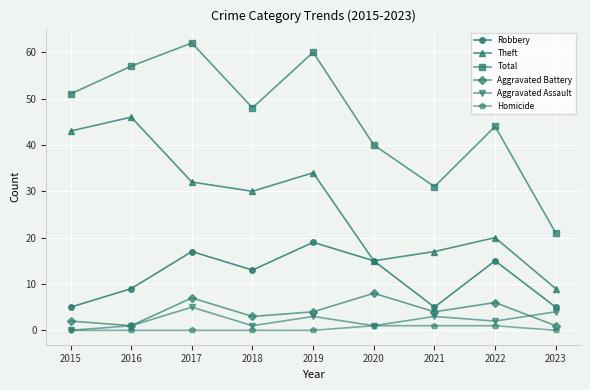

Which series has the widest spread of values?

Total